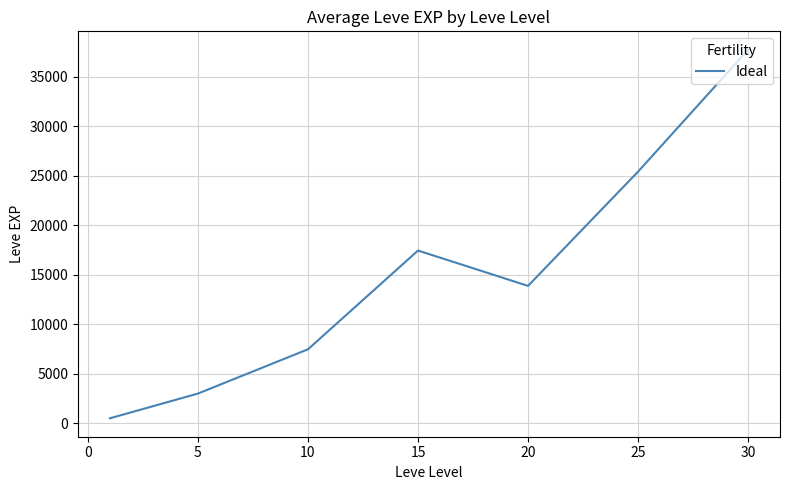

True or false: there are more than 1 points higher than both neighbors.

False